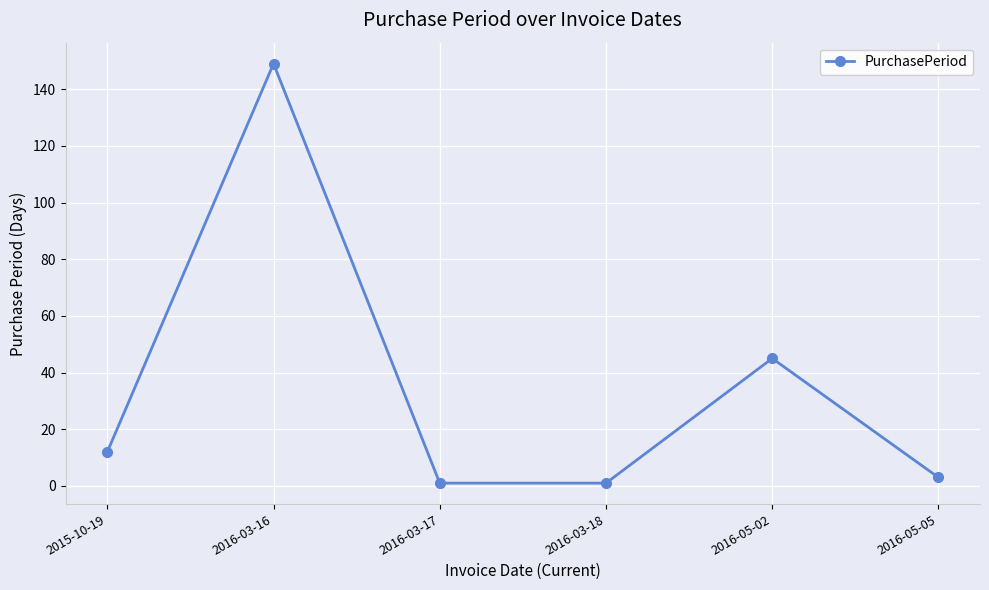

Is this an area chart (filled region under the line)?

No